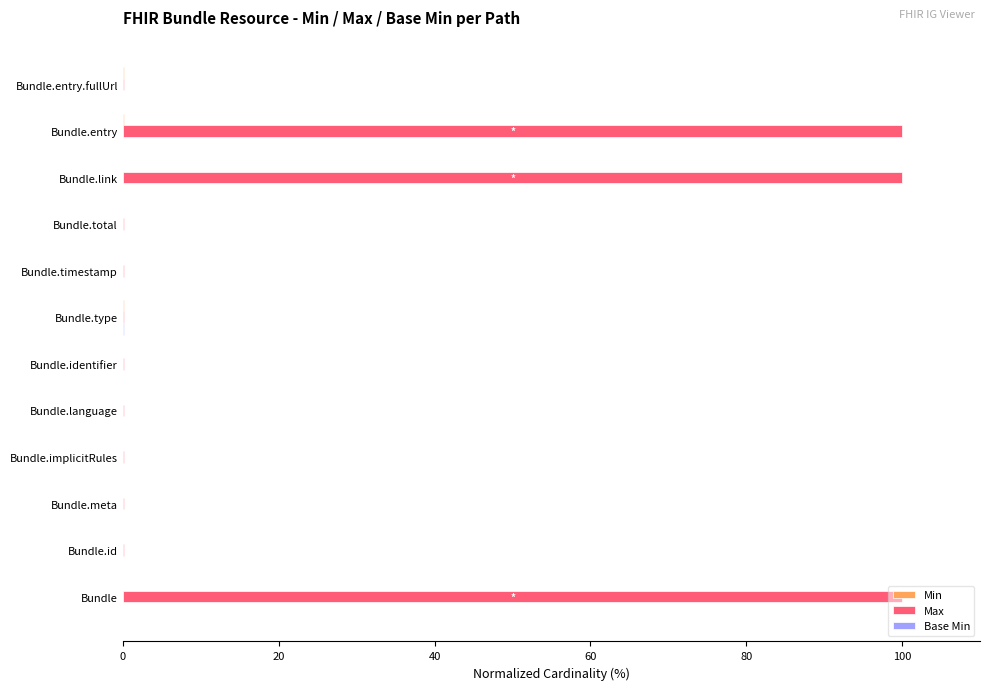

What is the highest value of the Max series?

100.0